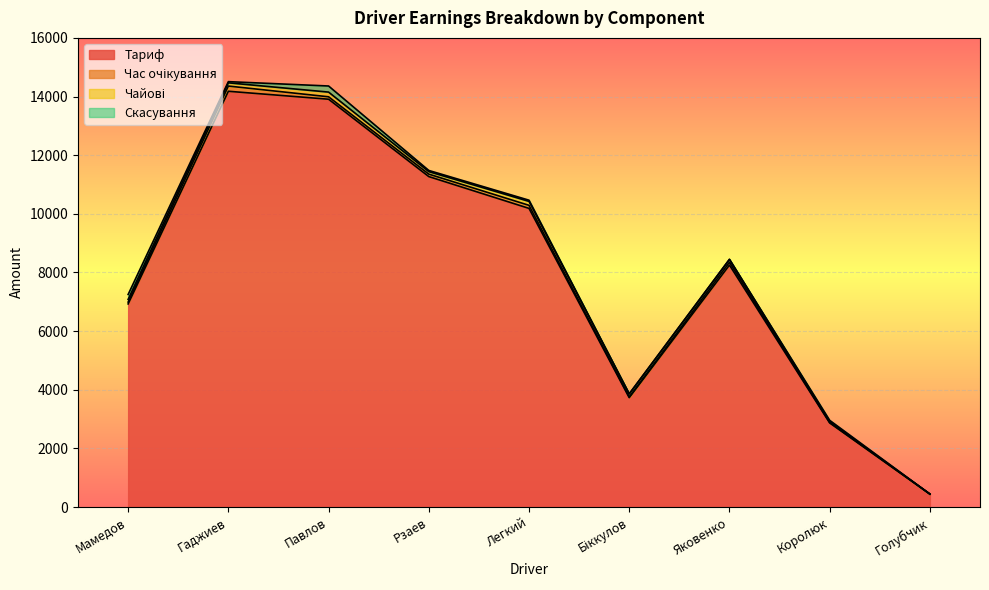

In Чайові, how many points are lower than both neighbors (excluding endpoints)?

1